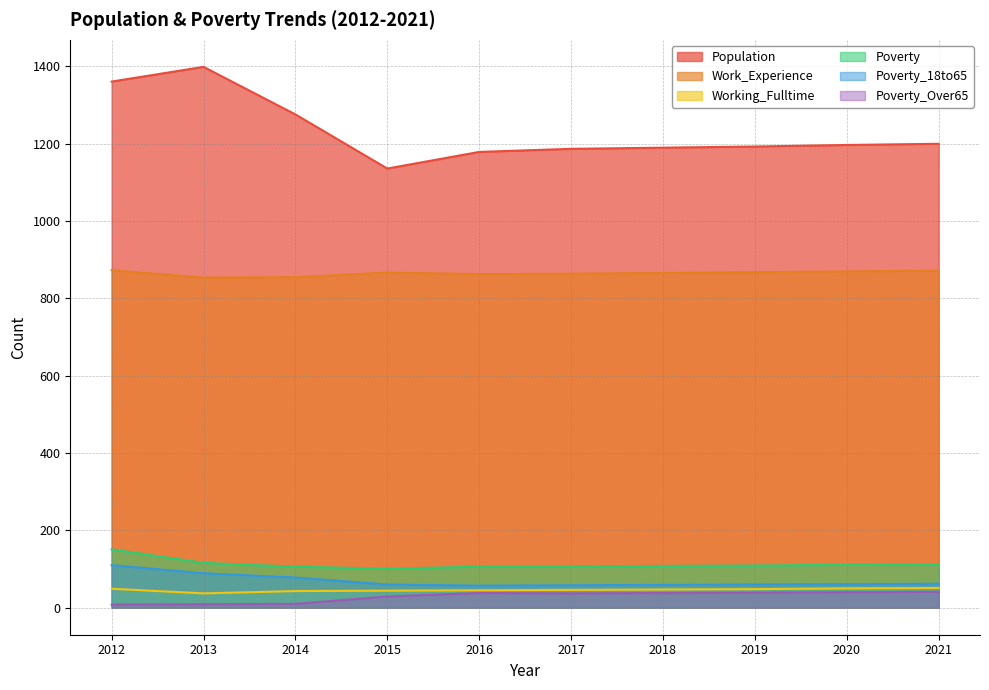

Rank the categories by Population value from lowest to highest.

2015, 2016, 2017, 2018, 2019, 2020, 2021, 2014, 2012, 2013